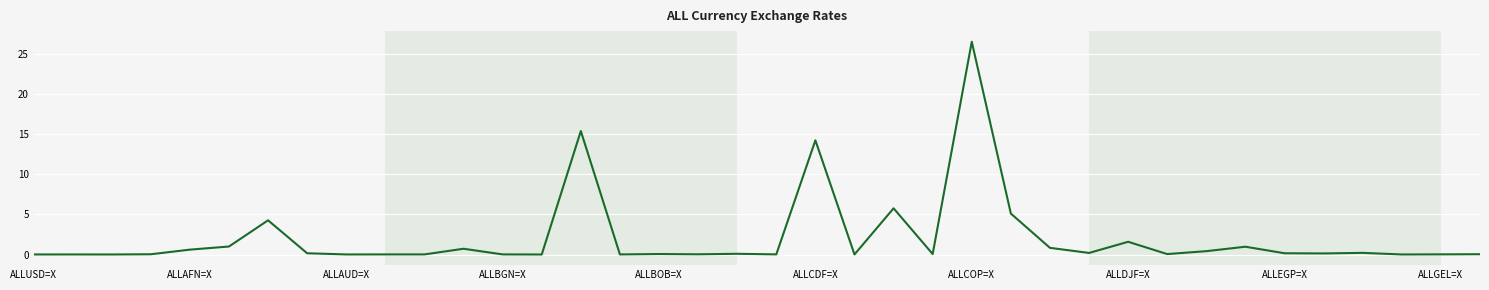

What is the maximum value shown in the chart?

26.5